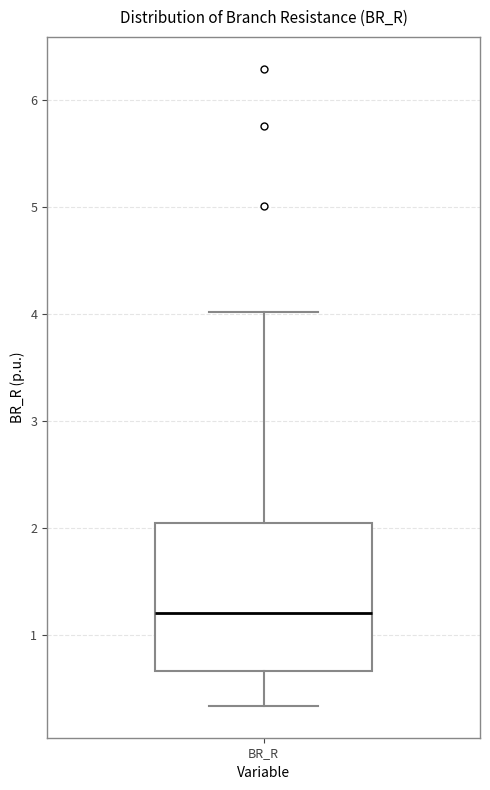

Read this box plot against the y-axis: the position of the median line, the range covered by the box, and the ends of both whiskers. The values are not printed on the chart, so give them approximately, as read against the axis.

median 1.2, box 0.7 to 2.0, whiskers 0.3 to 4.0